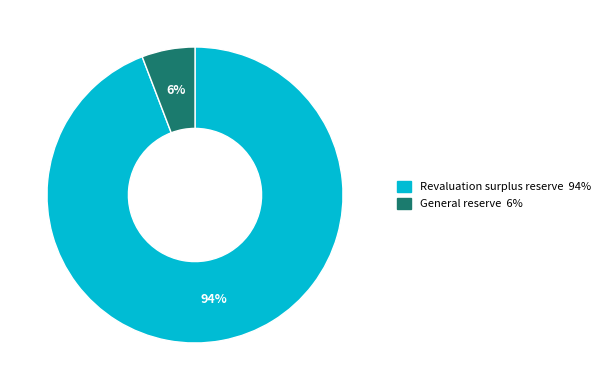

To the nearest percent, what is the combined percentage of General reserve and Revaluation surplus reserve?

100%